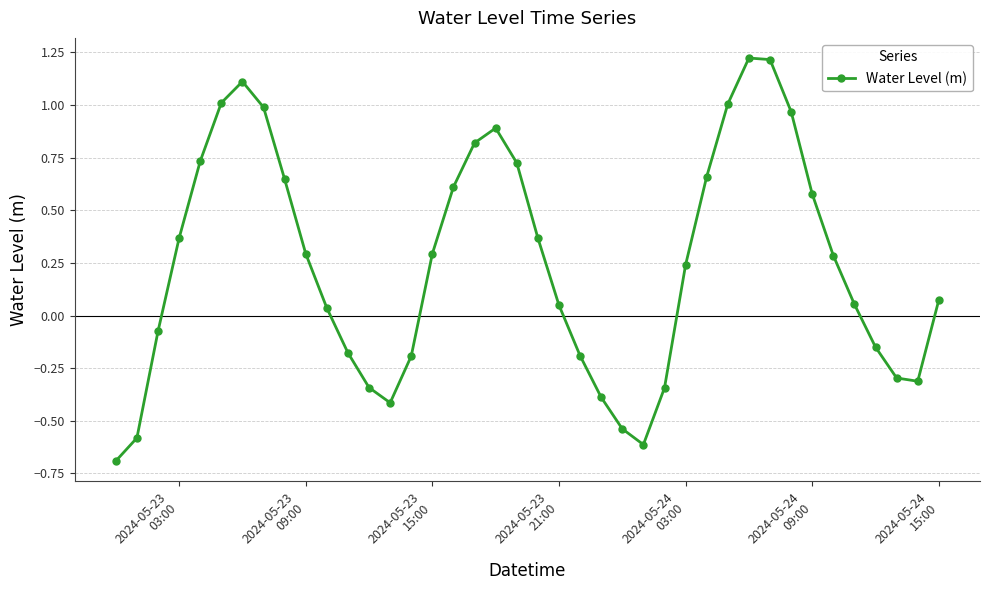

What is the minimum value shown in the chart?

-0.7